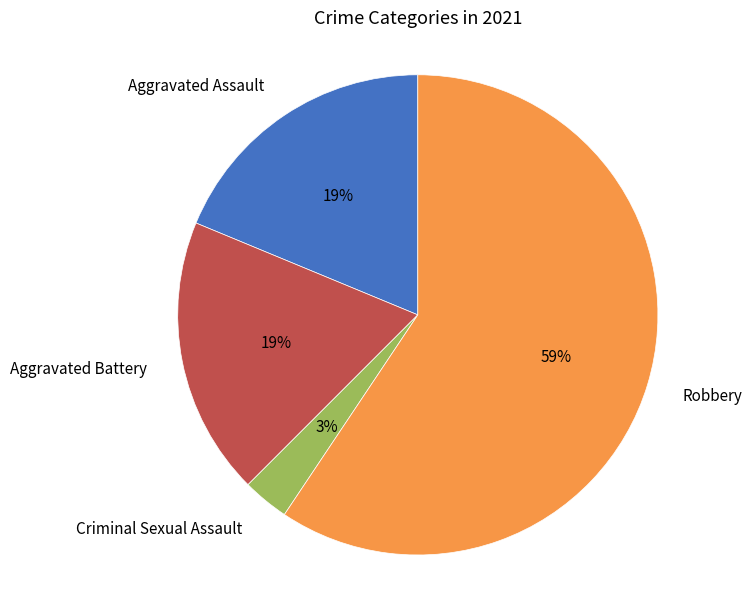

To the nearest percent, what is the average slice percentage?

25%